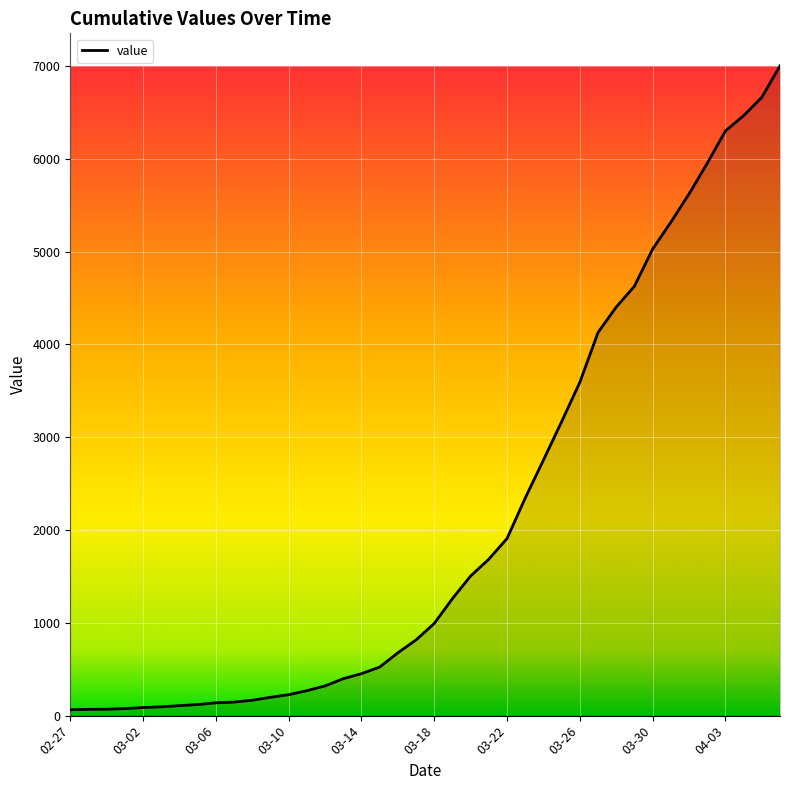

What is the greatest value displayed?

7003